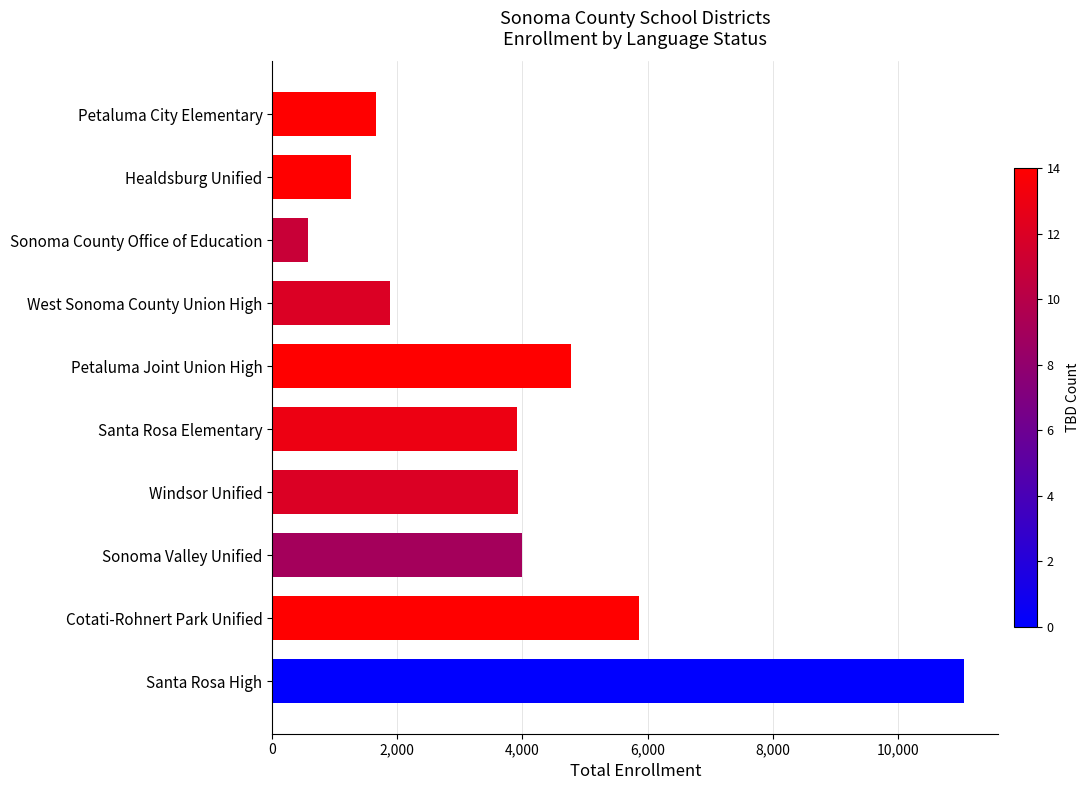

At which label is the value closest to 5816?

Cotati-Rohnert Park Unified